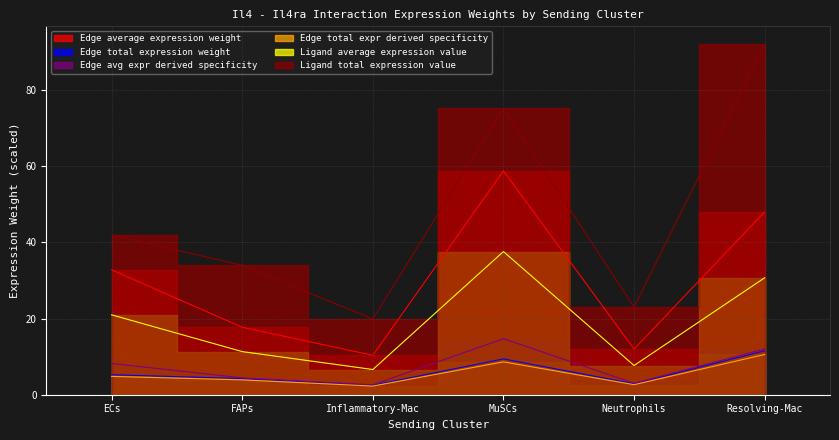

How many data points in Ligand total expression value are less than 41?

3